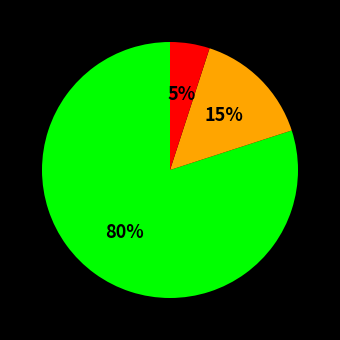

Is there a majority slice in this chart?

Yes